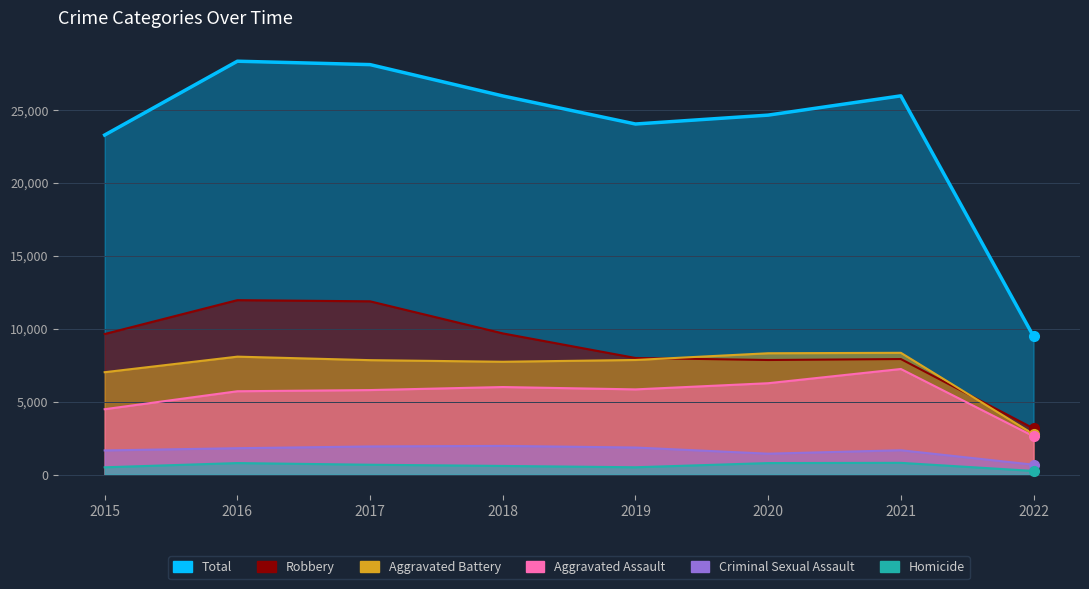

What is the value of the Aggravated Battery point at the 4th from the left?

7735